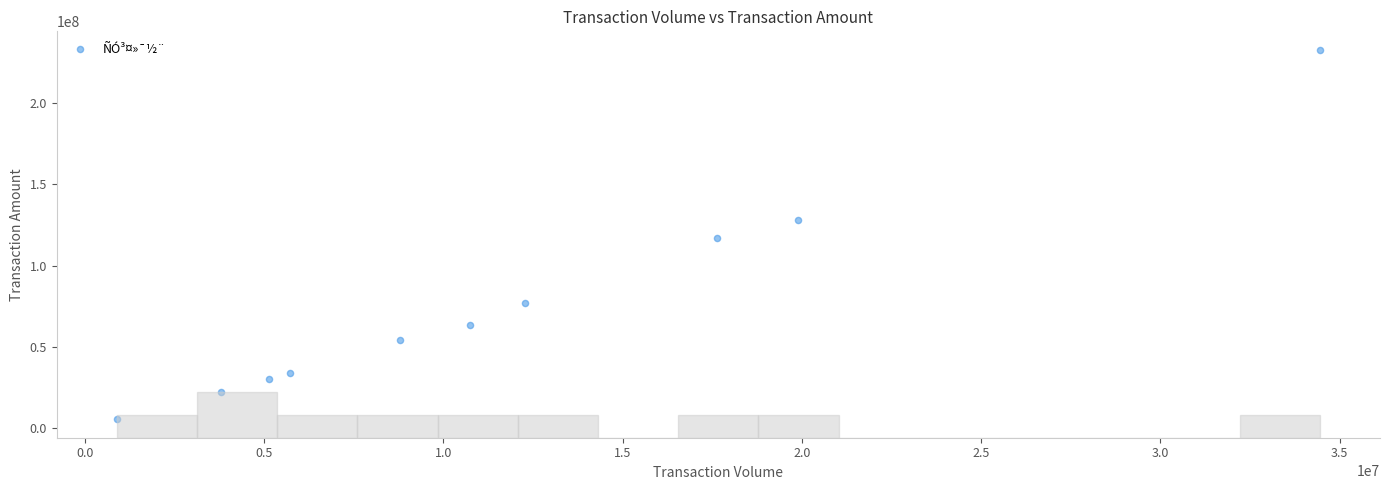

What is the average Y value?

76362878